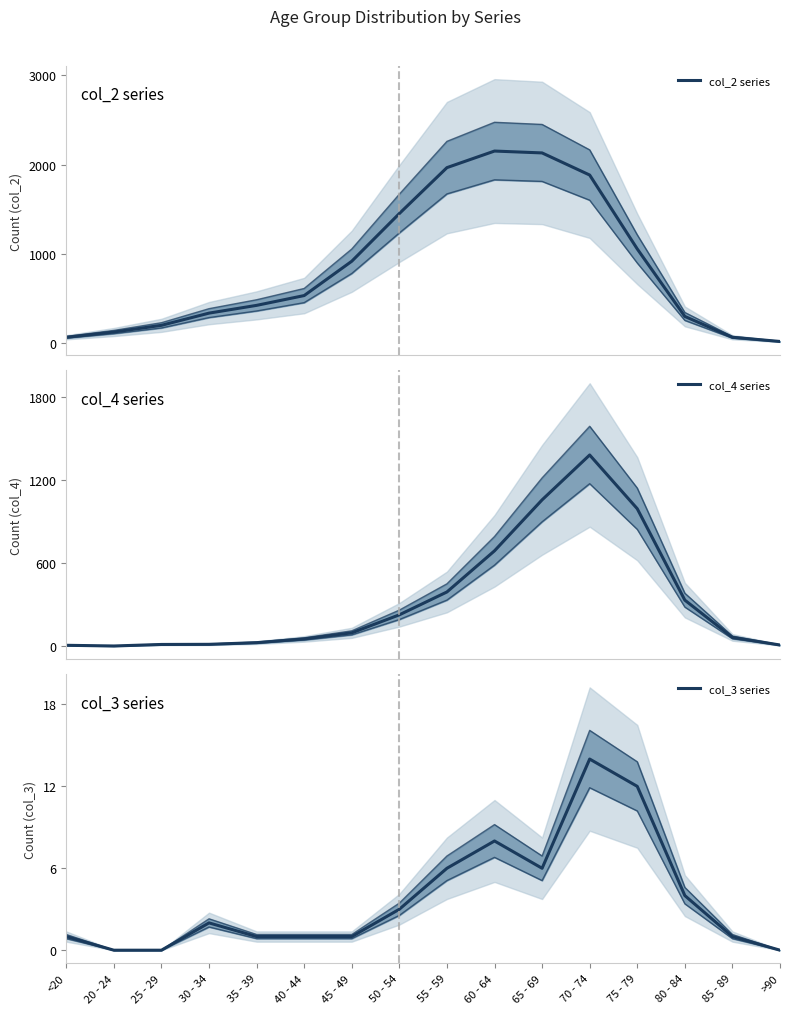

True or false: col_2 series and col_3 series cross at least once.

False